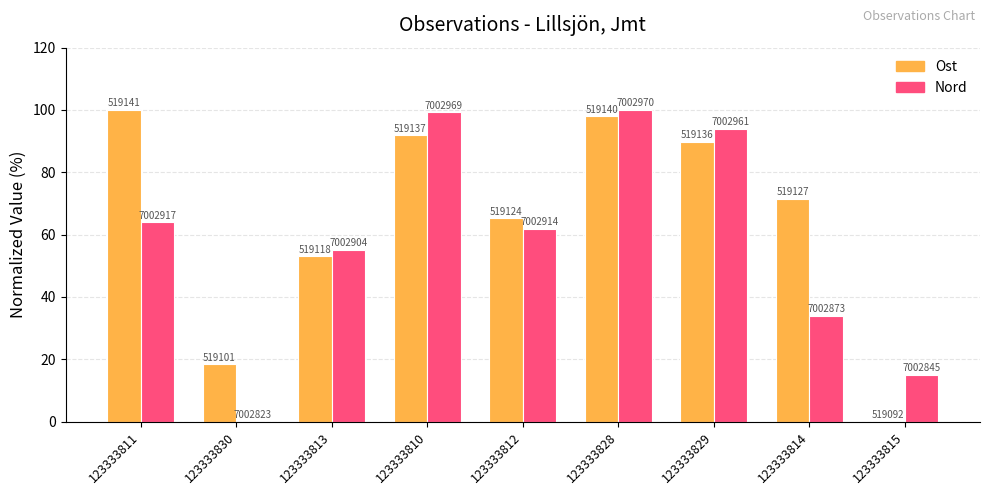

Rank the series by their average value, from highest to lowest.

Ost, Nord